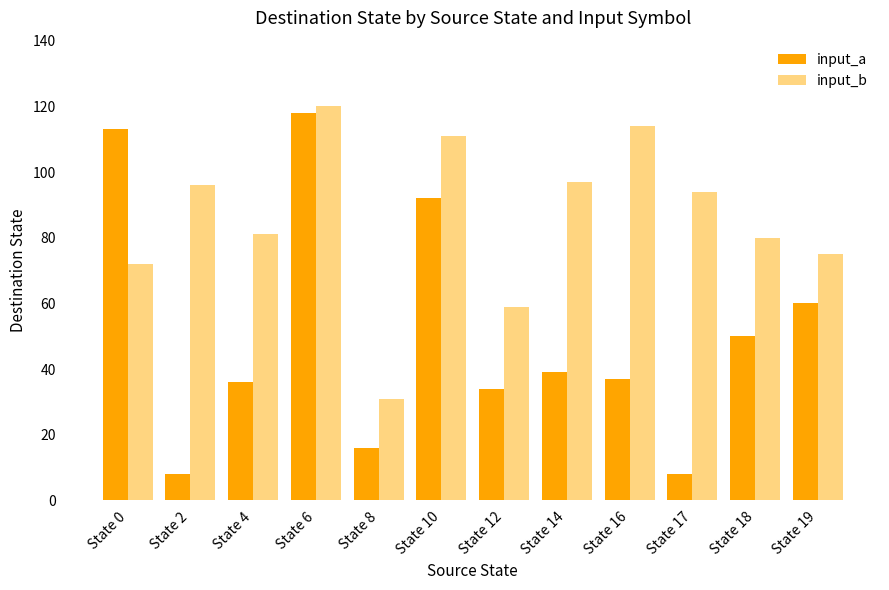

Does the chart contain stacked bars?

No